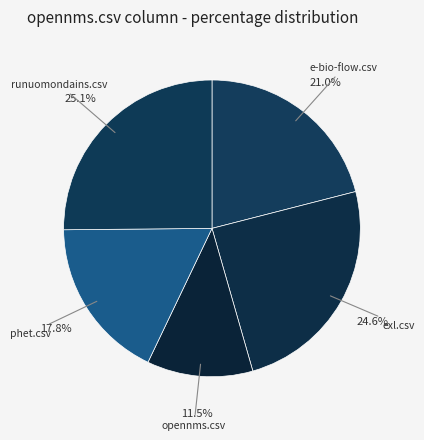

What is the smallest slice in the pie chart?

opennms.csv